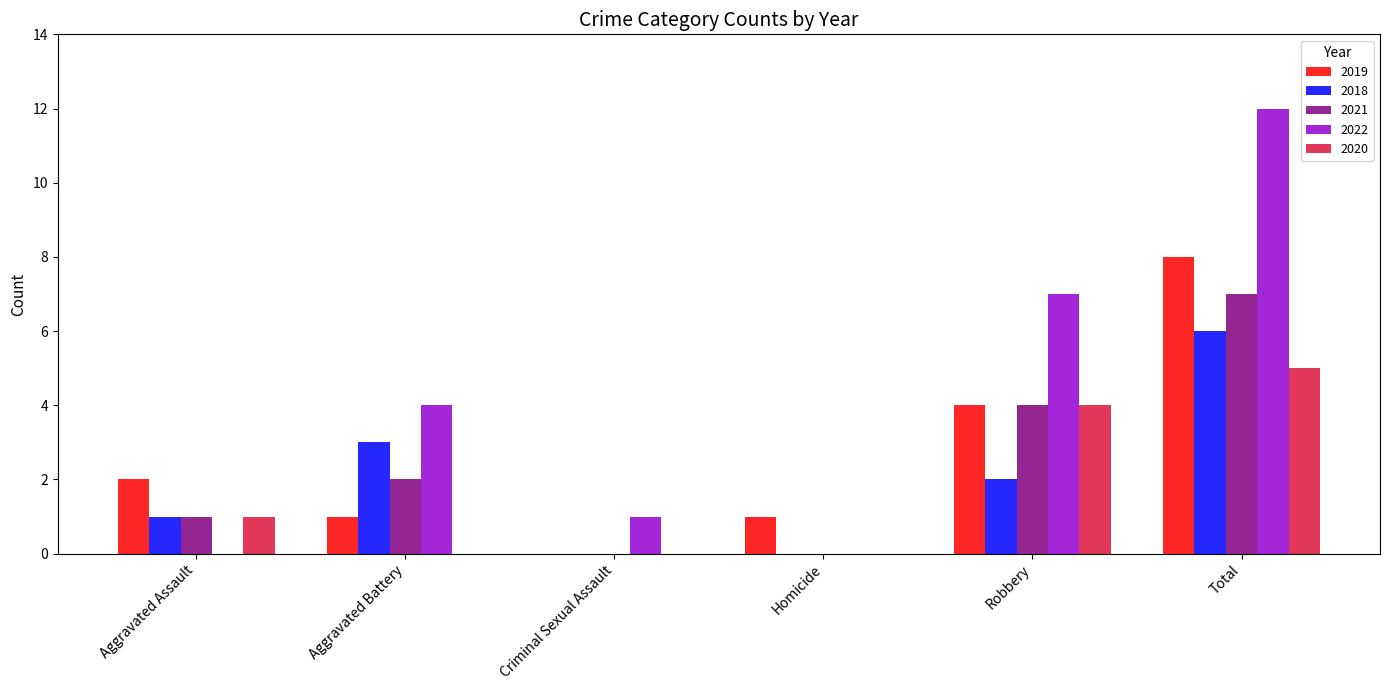

At which category is the sum across all series the highest?

Total